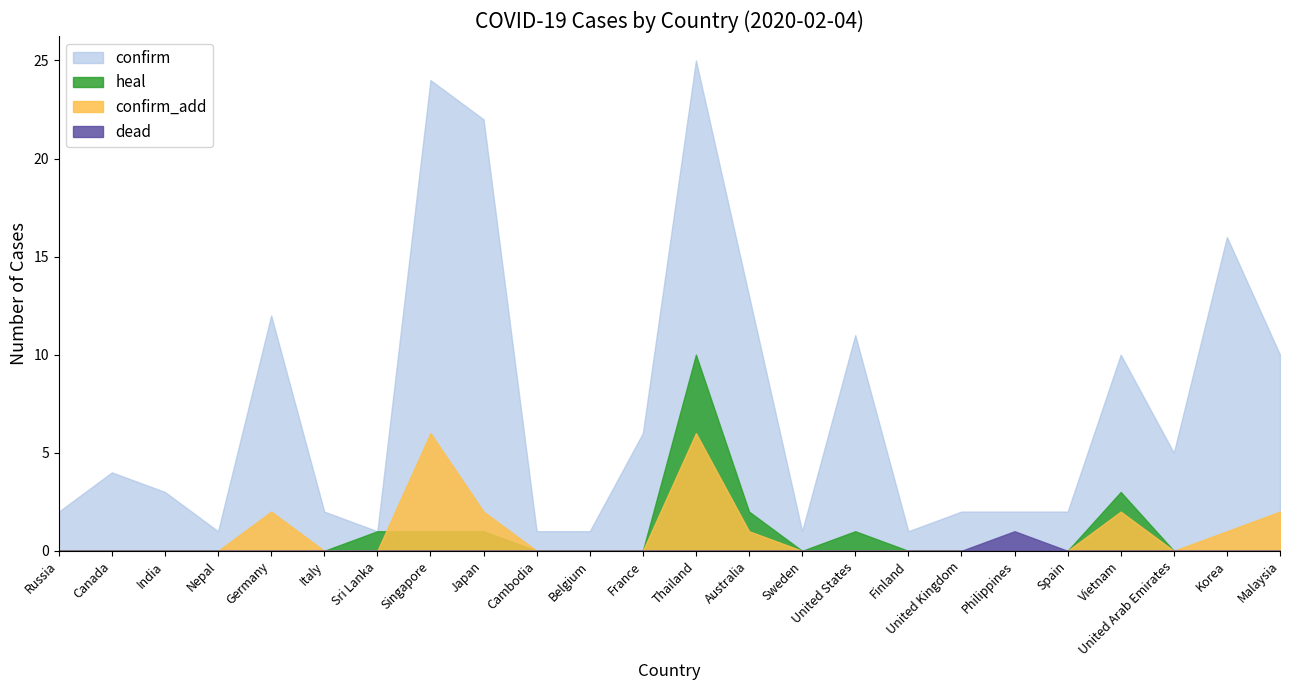

Is it true that confirm_add equals 3 at Sri Lanka?

False